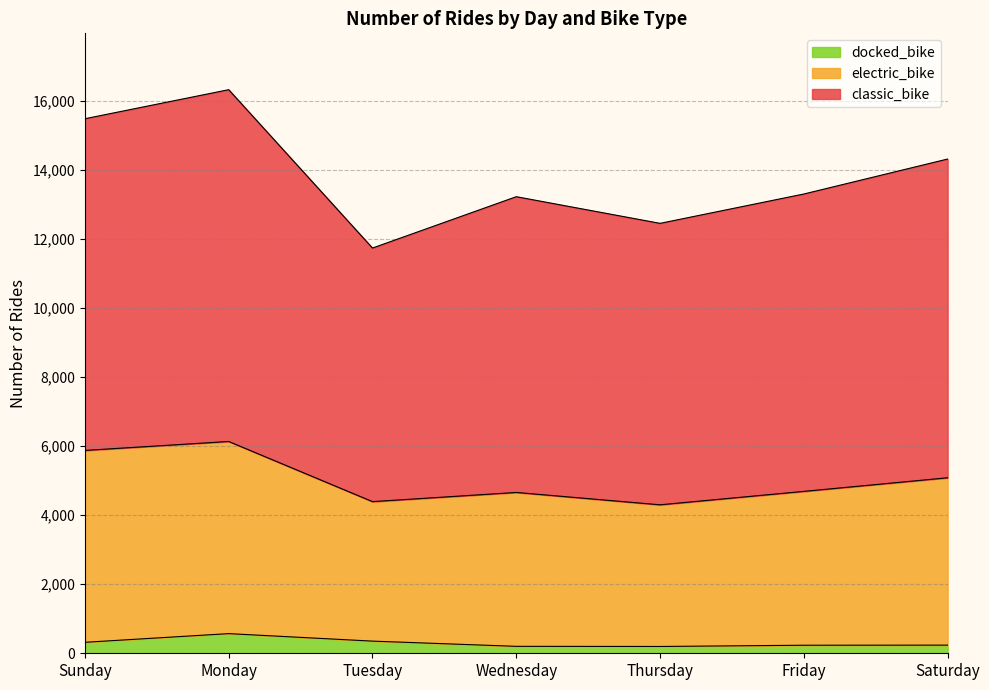

List the series in order of their overall mean, highest first.

classic_bike, electric_bike, docked_bike